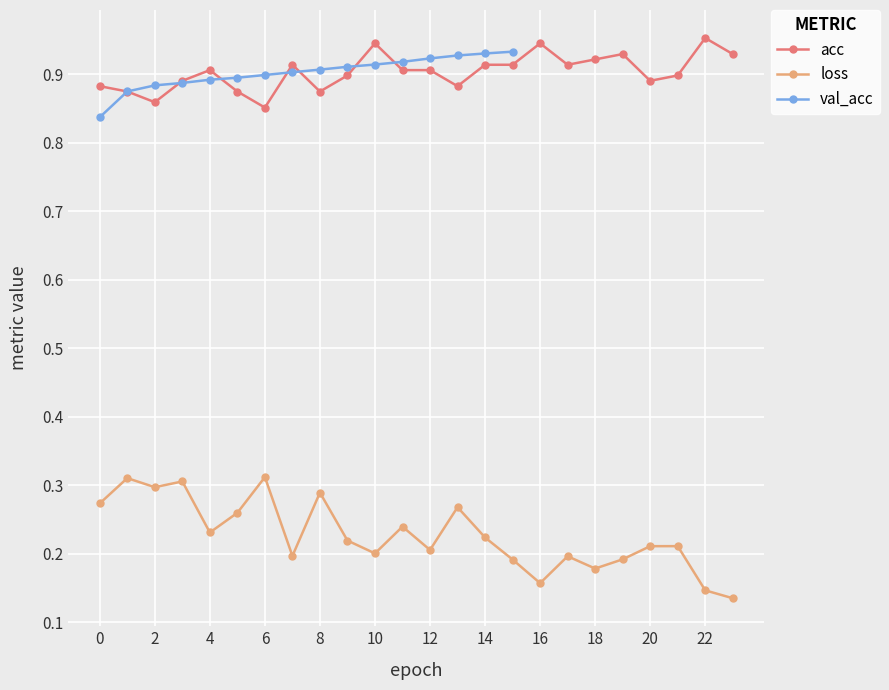

Which category has the highest value across all series?

22